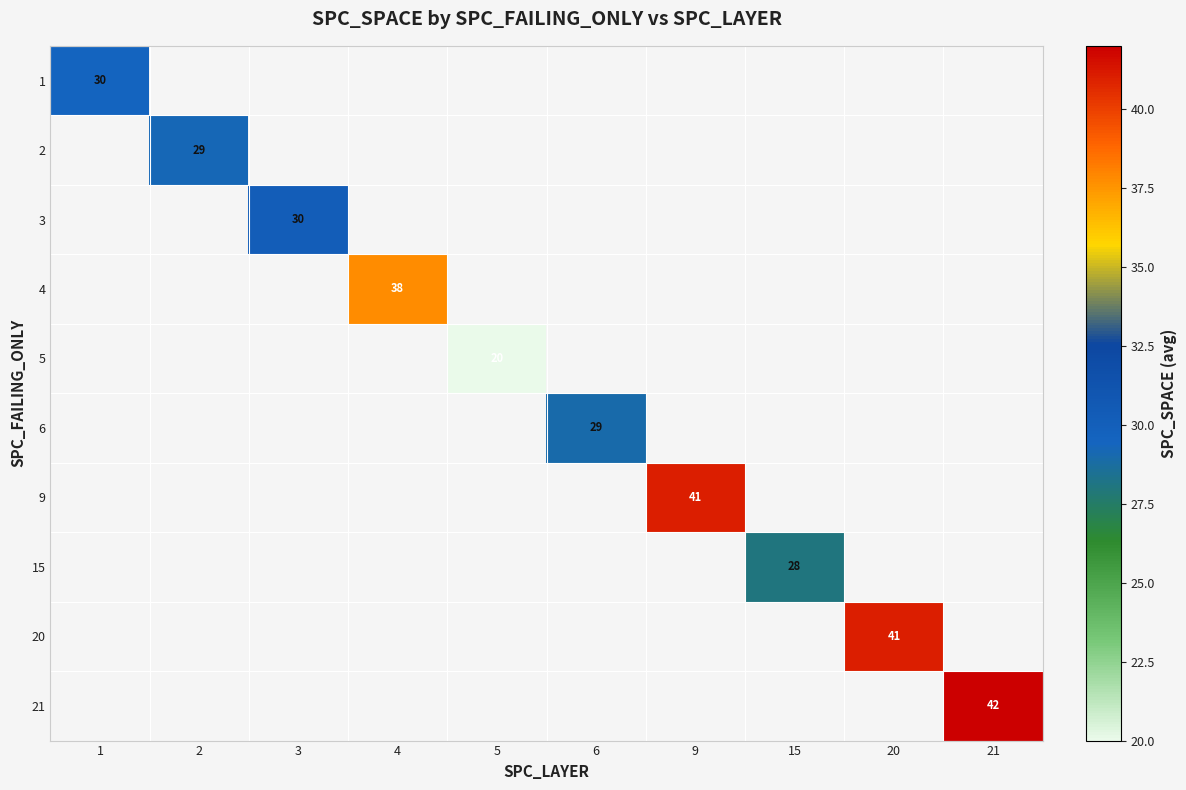

How many values in 3 are above zero?

1